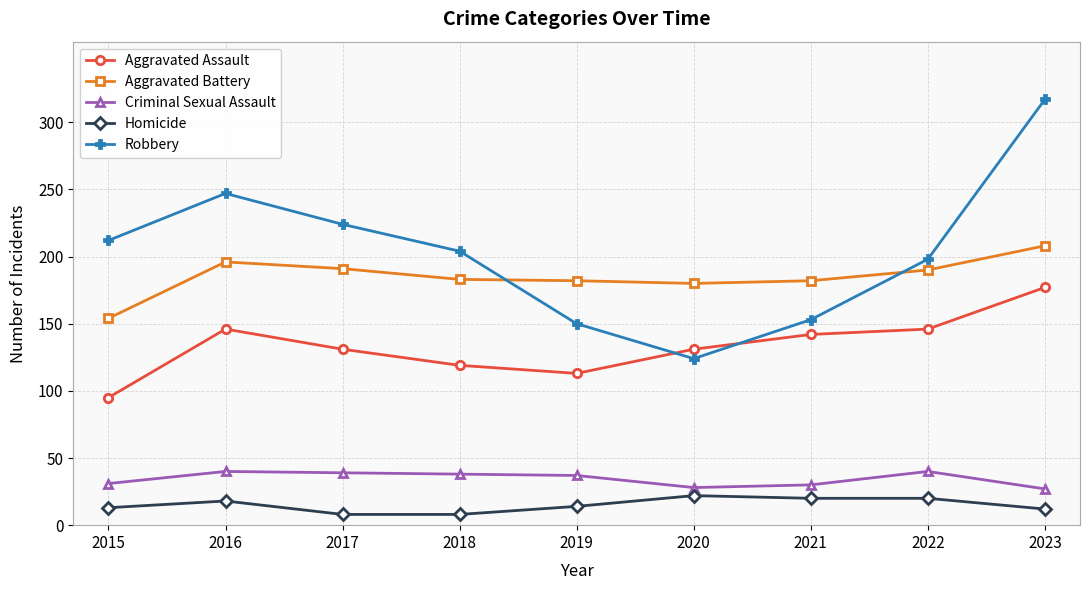

What is the sum of the Robbery values at 2019 and 2020?

274